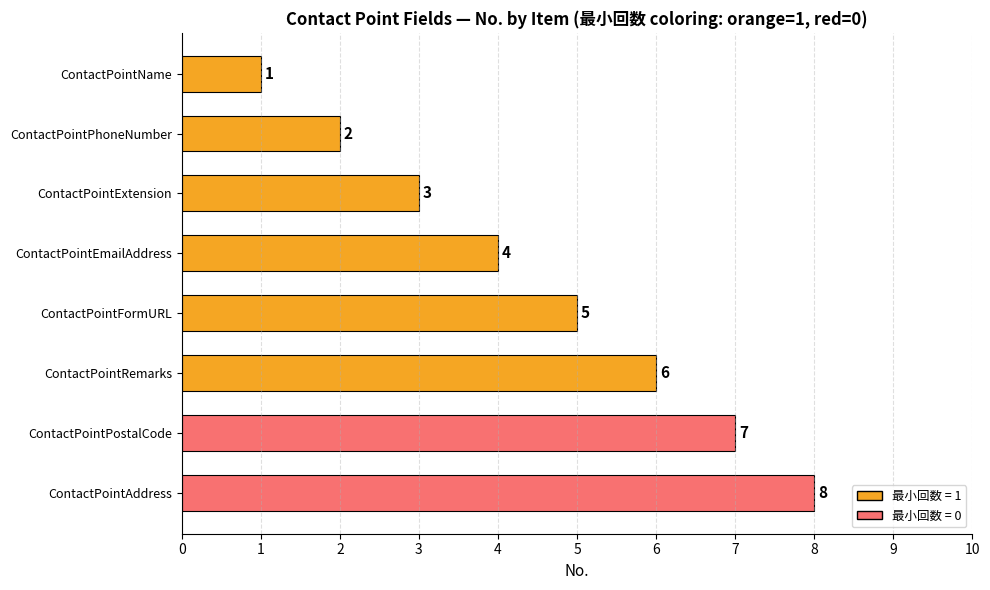

At which label is the value closest to 4?

ContactPointEmailAddress